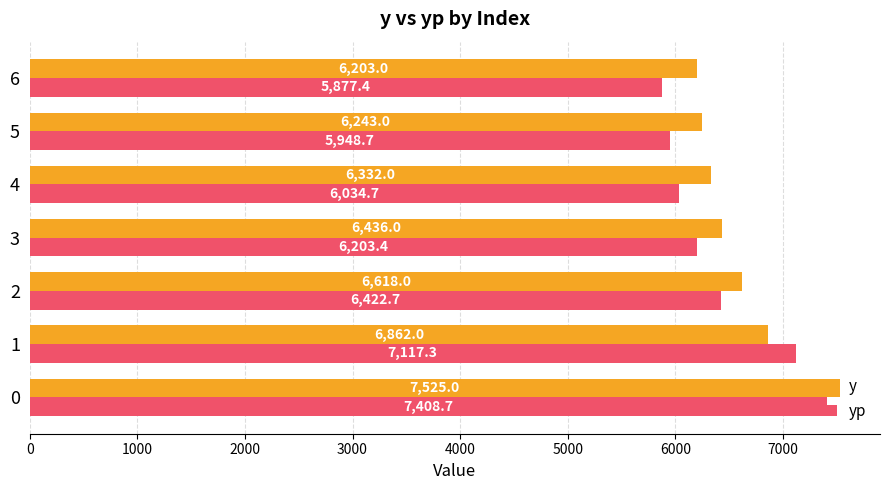

At which label does yp reach its minimum?

6